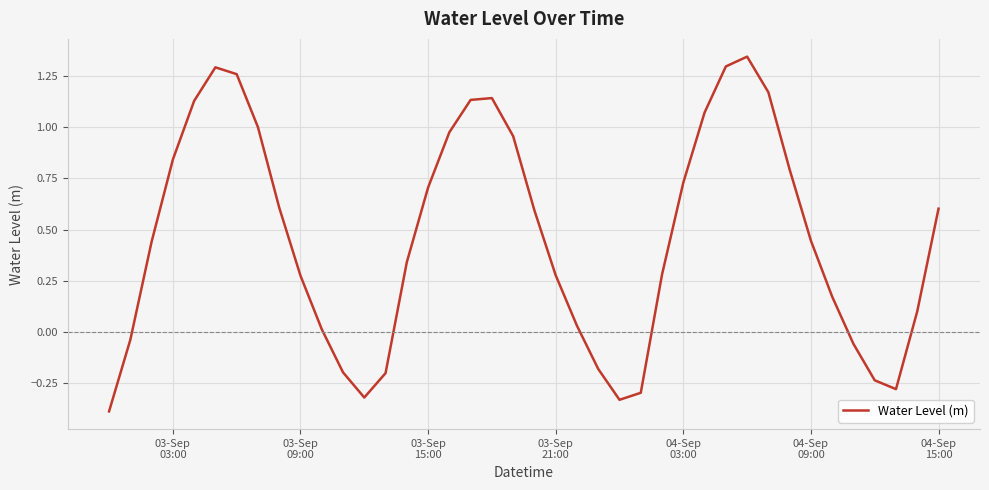

What is the difference between the maximum and minimum values?

1.7